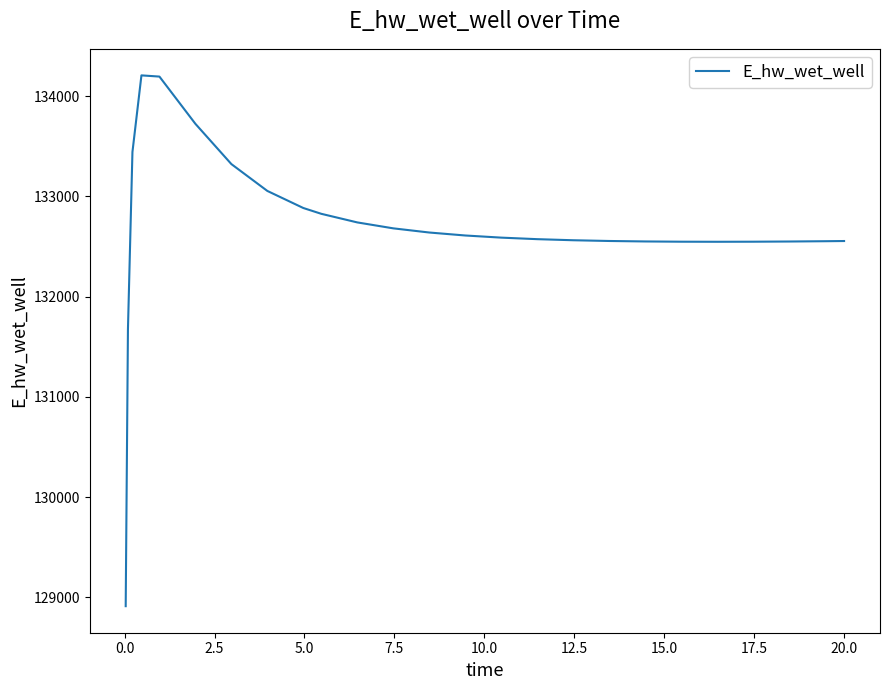

What is the maximum value shown in the chart?

134205.8